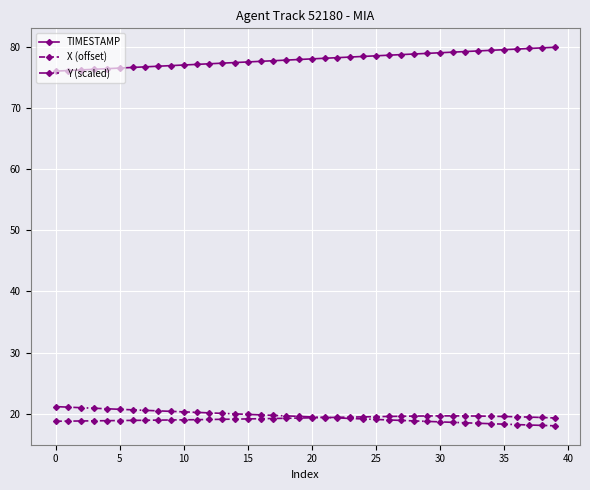

What is the maximum value for Y (scaled)?

21.2